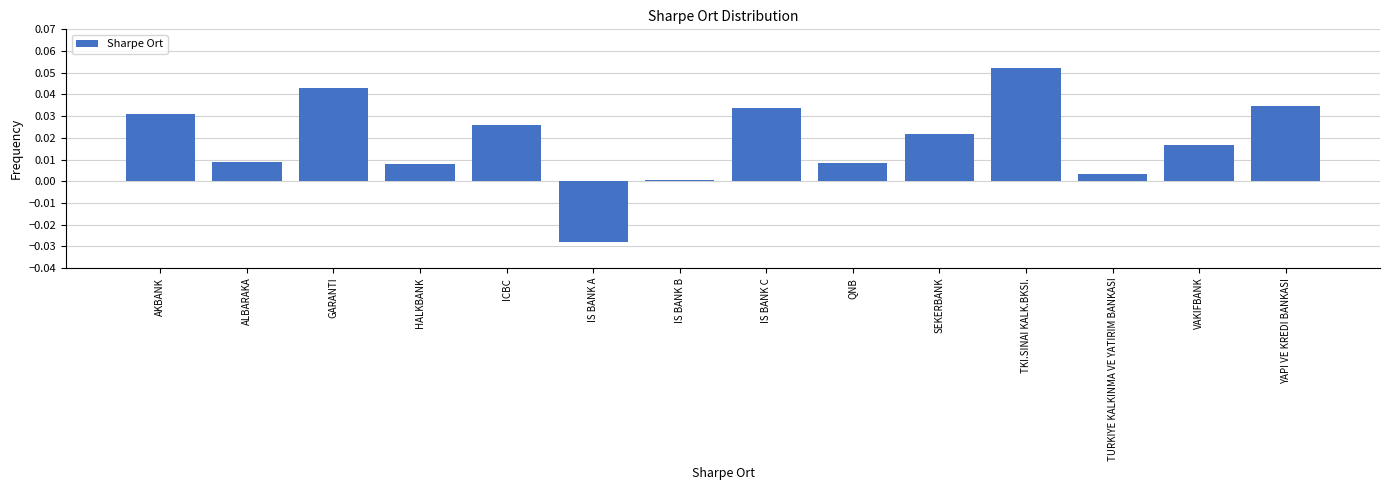

What is the sum of all values?

0.3